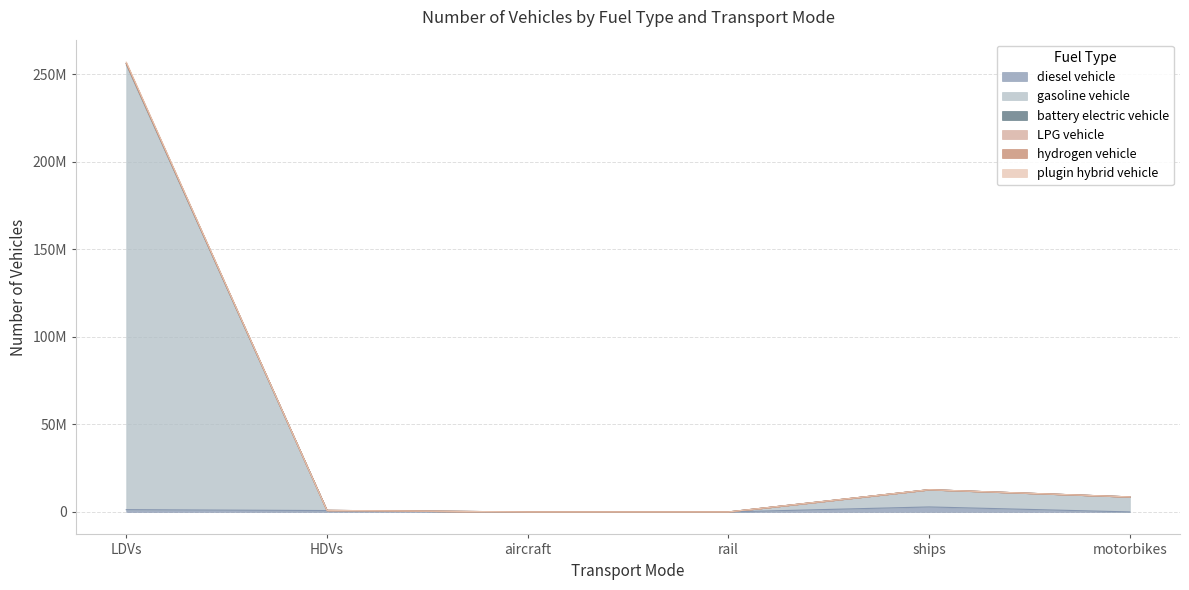

True or false: diesel vehicle and LPG vehicle intersect in this chart.

False